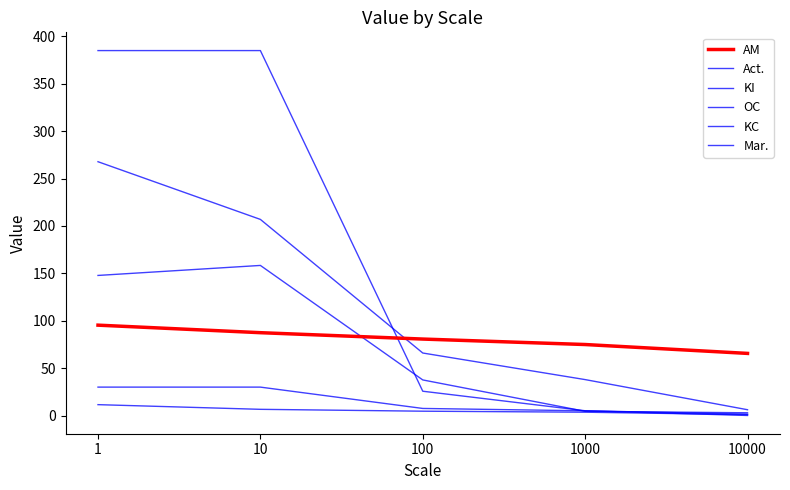

Rank the series by their maximum value, from highest to lowest.

Mar., Act., KI, AM, OC, KC